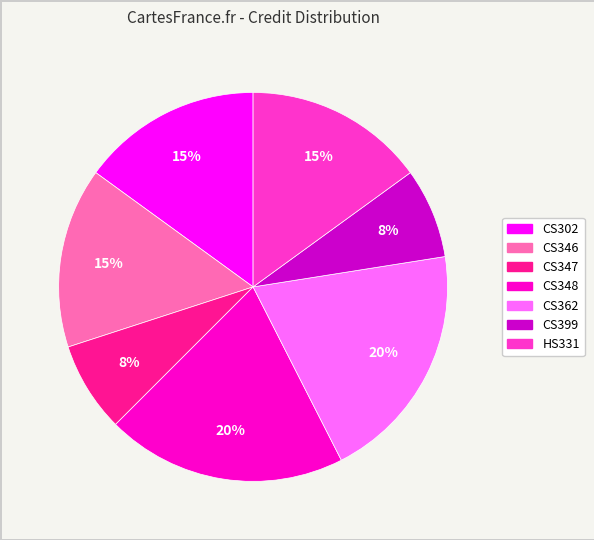

Count the number of slices in the pie.

7